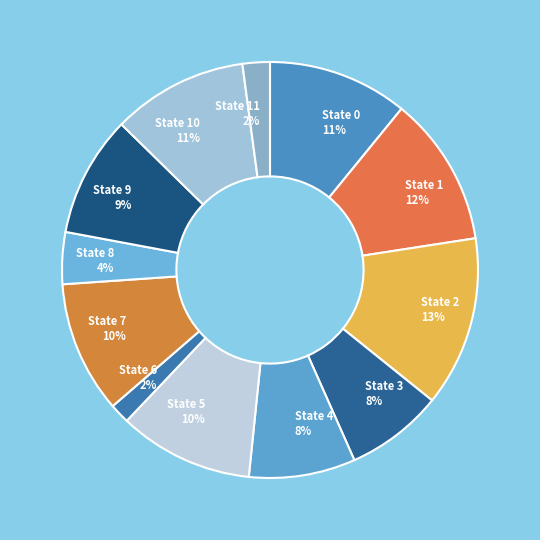

To the nearest percent, what portion does State 5 represent?

10%